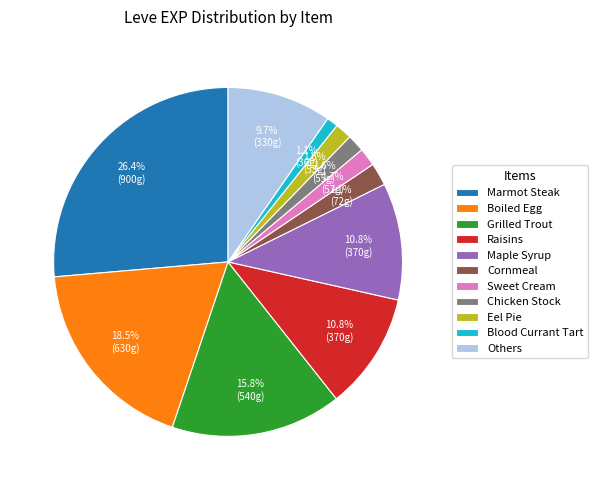

Is Boiled Egg the majority of the pie?

No